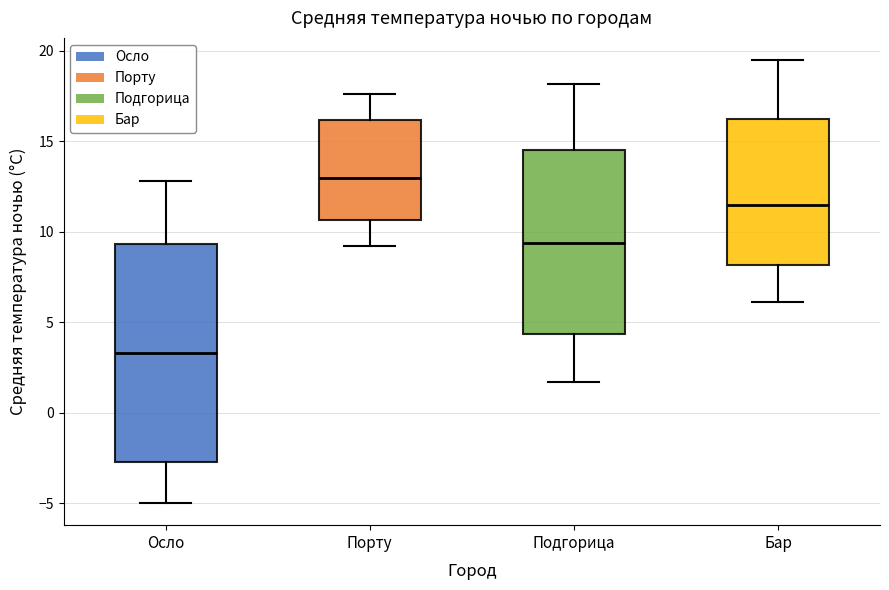

Where does the lower whisker of the box for Подгорица end on the y-axis? The values are not printed on the chart, so give them approximately, as read against the axis.

1.5